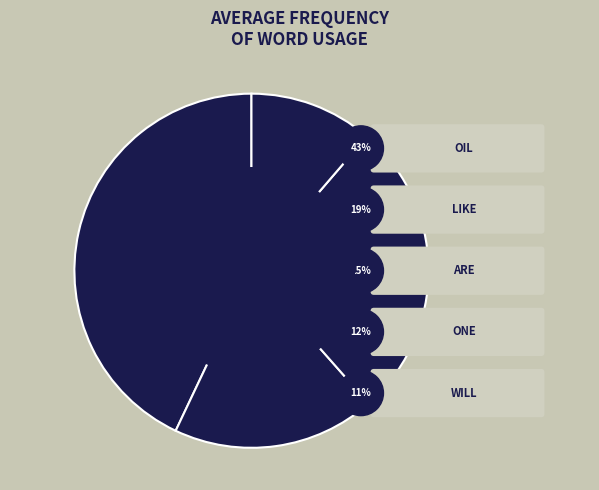

Count the number of slices in the pie.

5